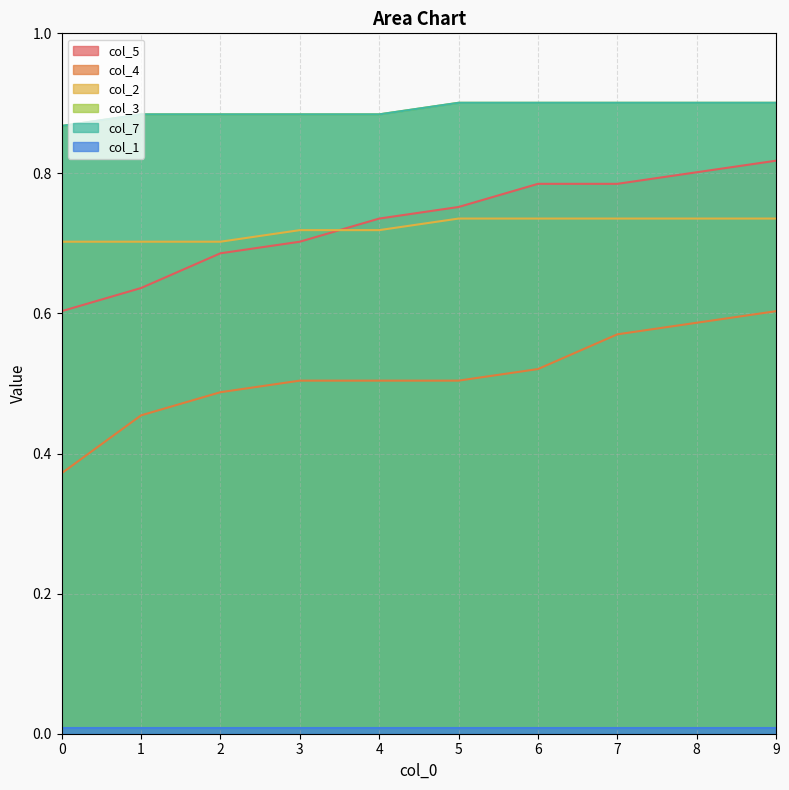

Between 3 and 7, which is larger?

7